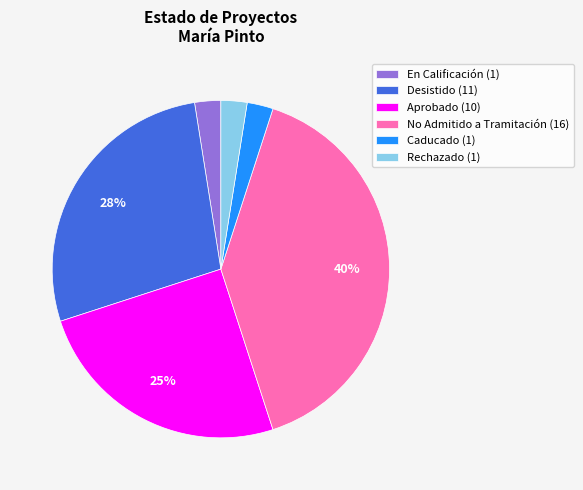

Which slice is the largest?

No Admitido a Tramitación (16)